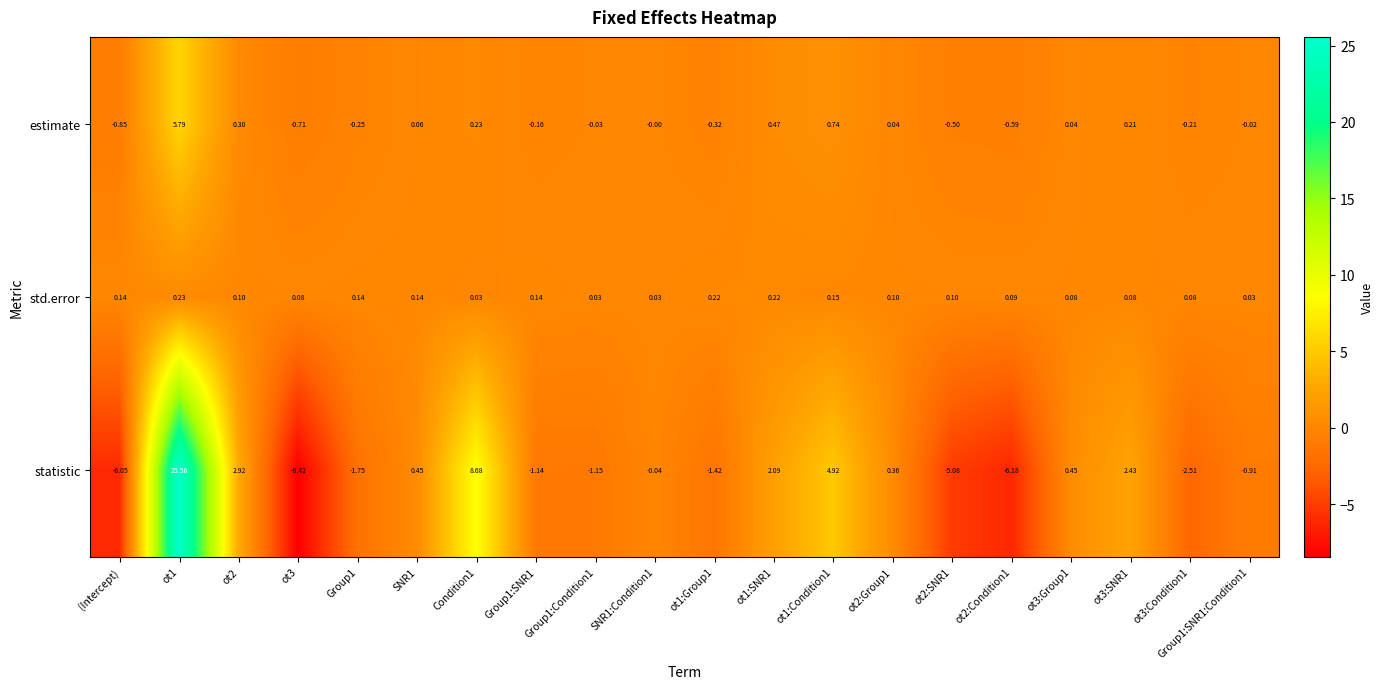

Which category has the lowest value in the estimate series?

(Intercept)